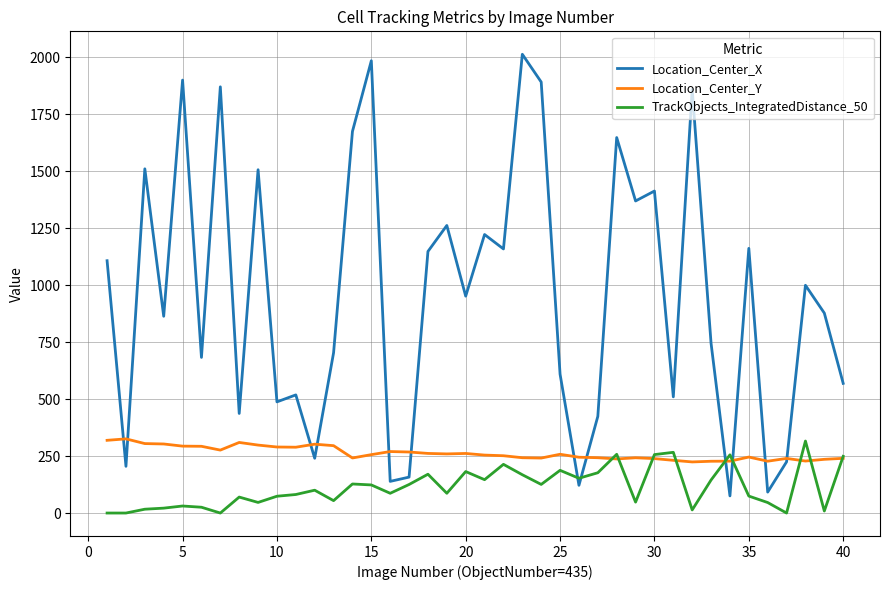

Which series has the largest total across all categories?

Location_Center_X